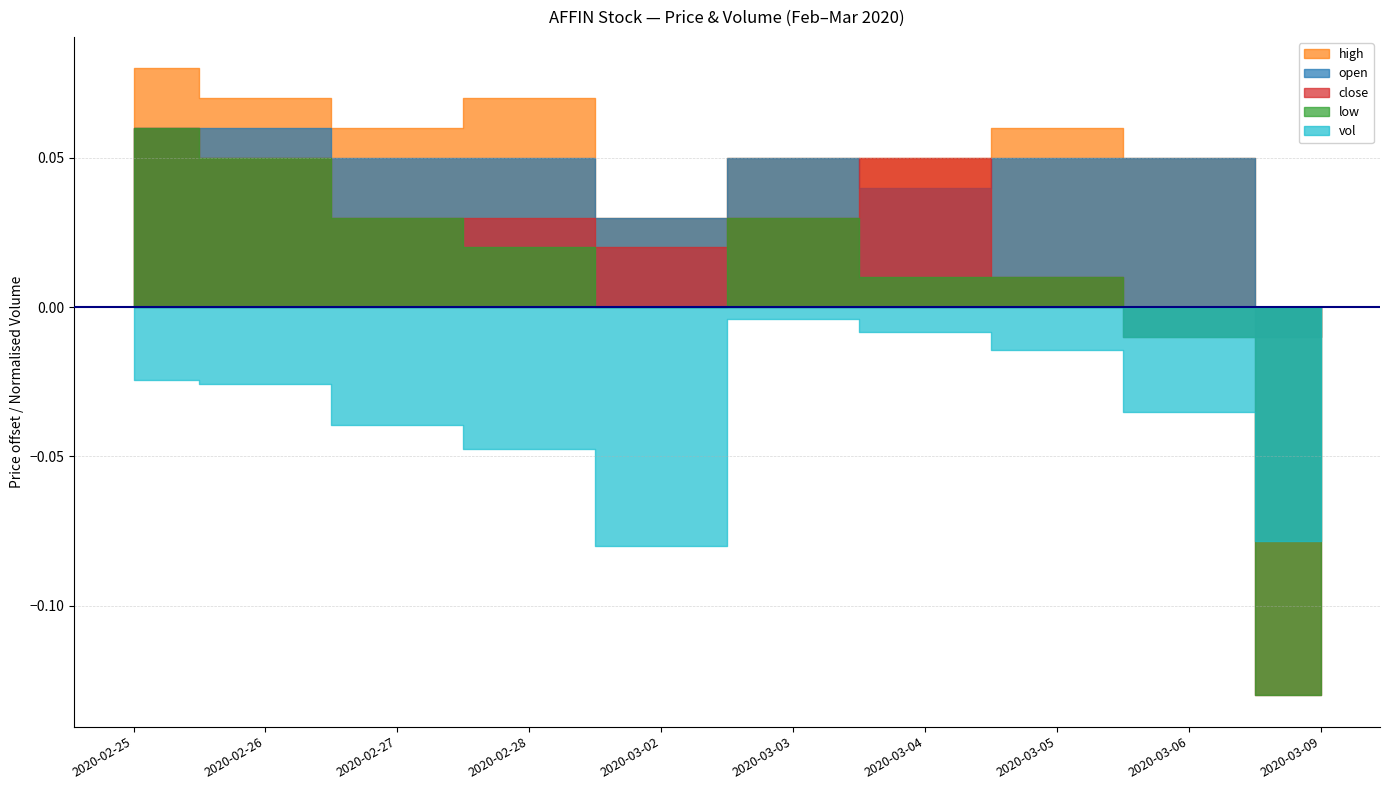

True or false: open has more than 0 points higher than both neighbors.

True